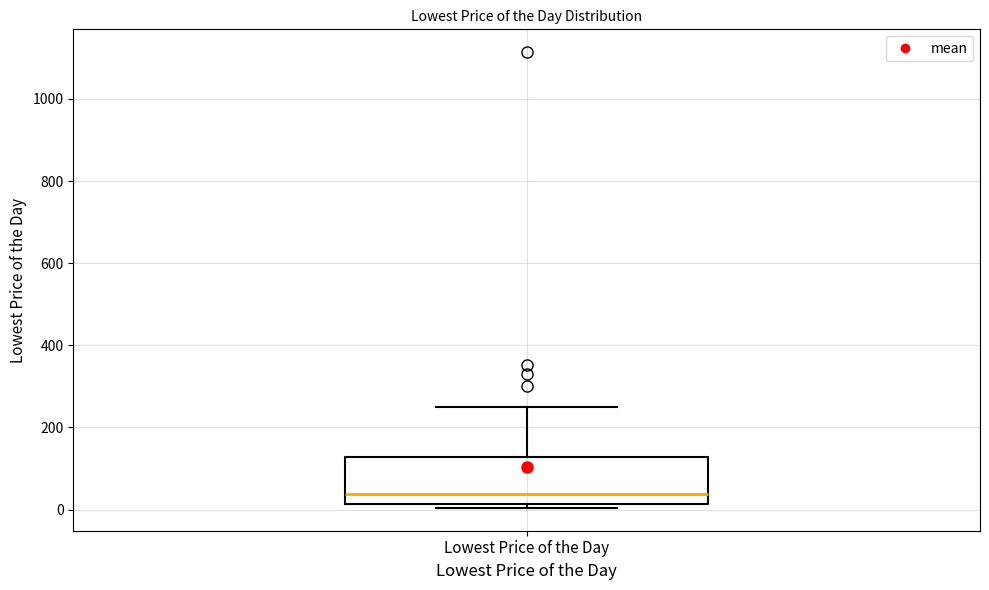

Where is the upper edge of the box for Lowest Price of the Day on the y-axis? The values are not printed on the chart, so give them approximately, as read against the axis.

120